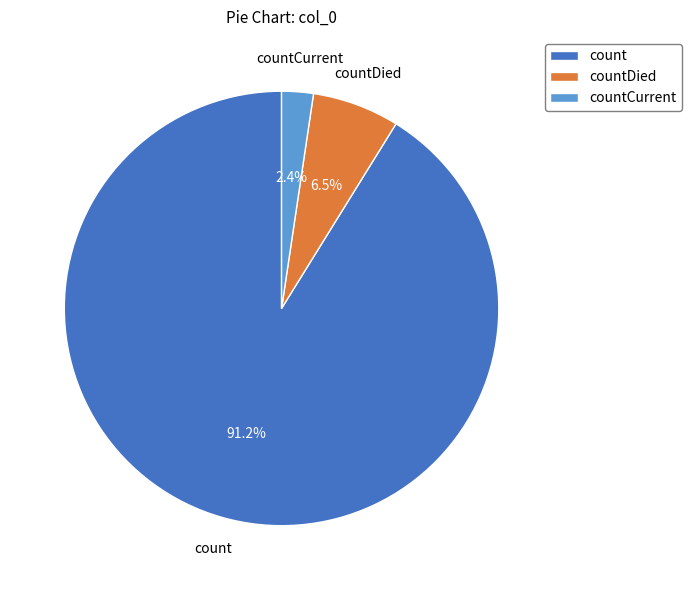

Approximately how many times larger is the value at countDied compared to count?

0.1